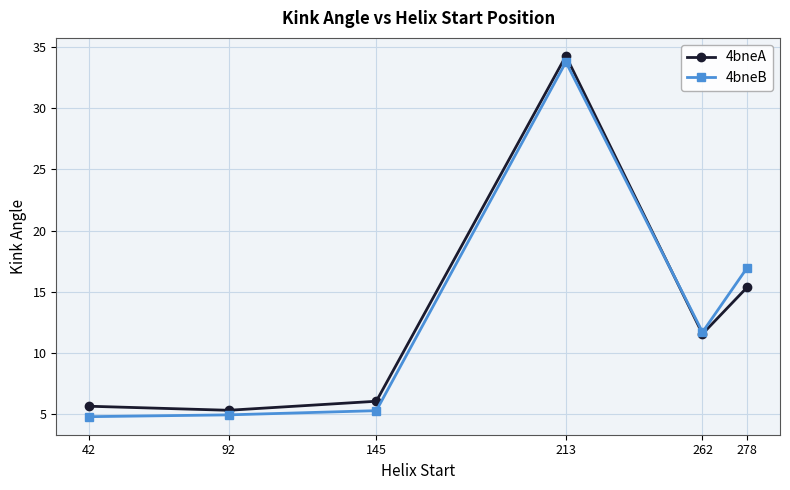

How many lines are shown in the chart?

2